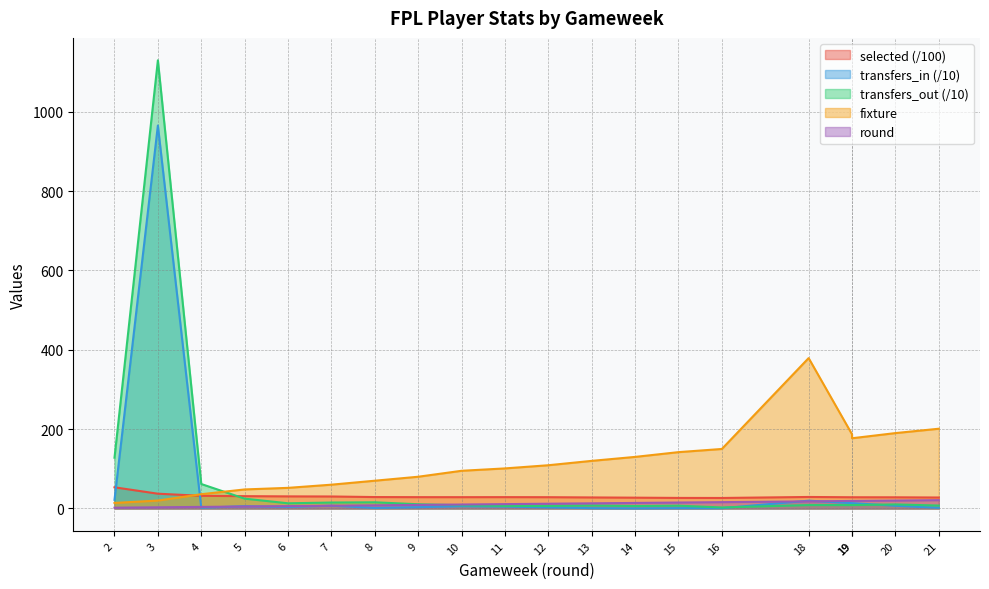

What is the greatest value displayed?

1129.4